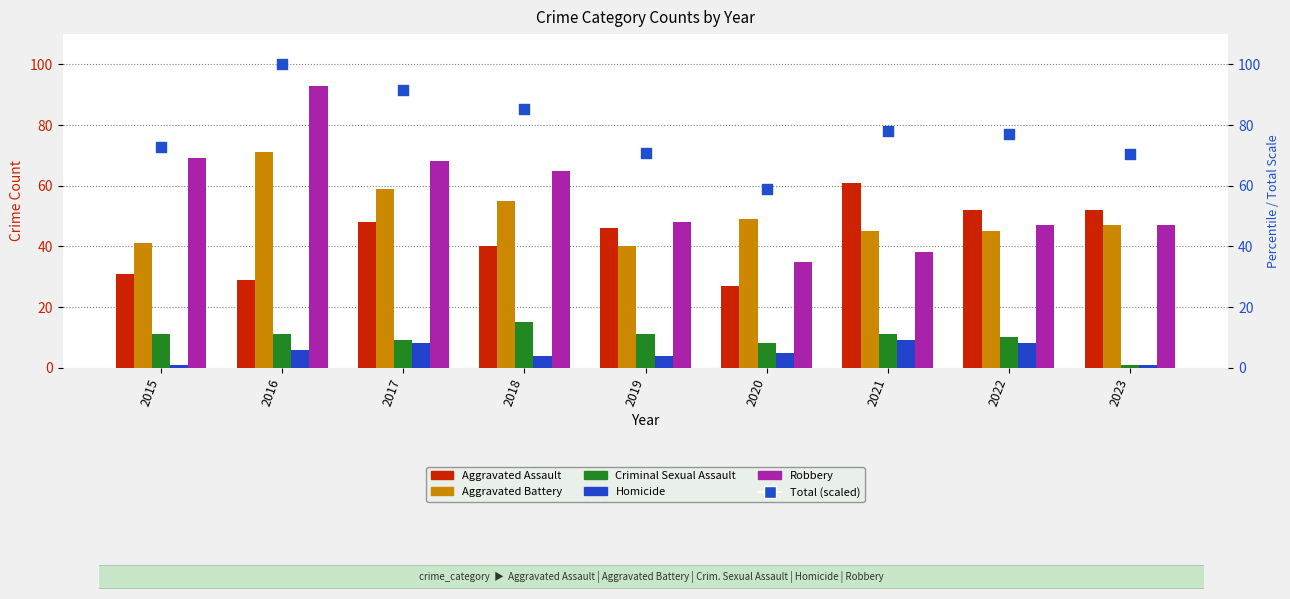

At which category is the sum across all series the highest?

2016